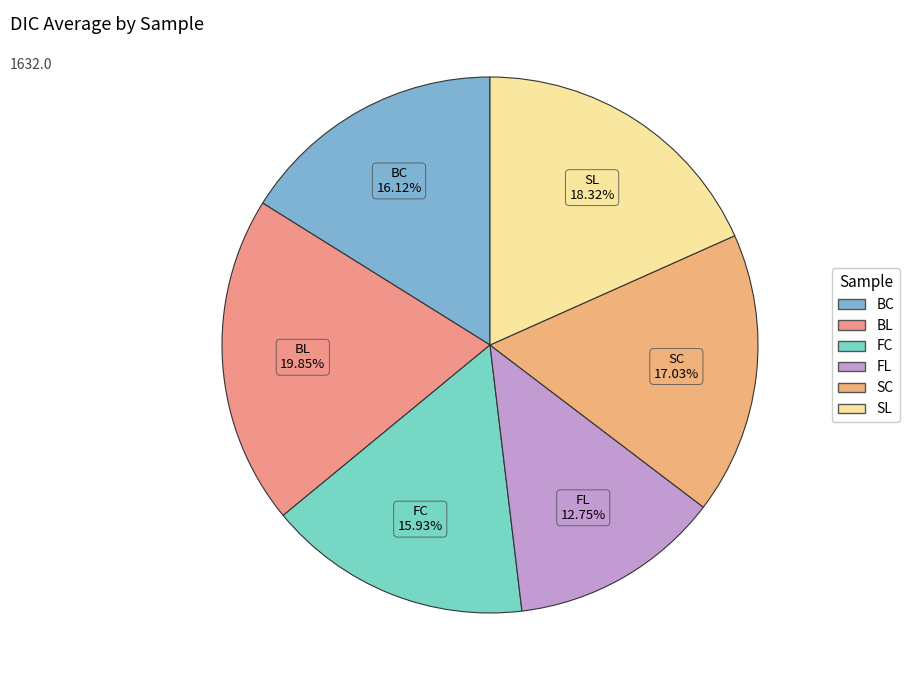

To the nearest percent, what portion does BL represent?

20%